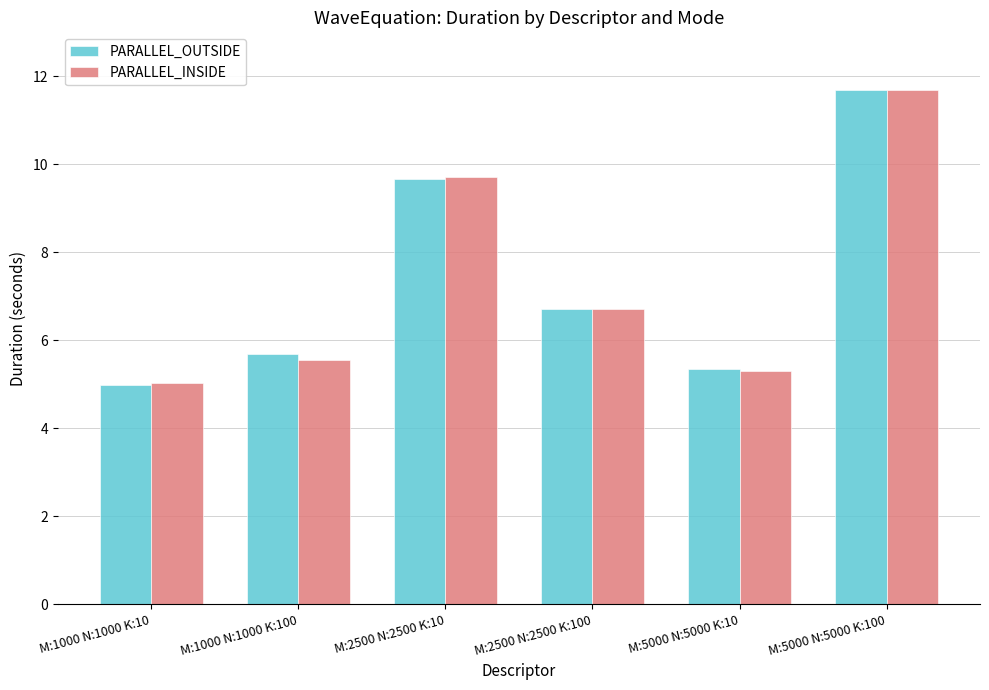

What is the minimum value for PARALLEL_OUTSIDE?

5.0